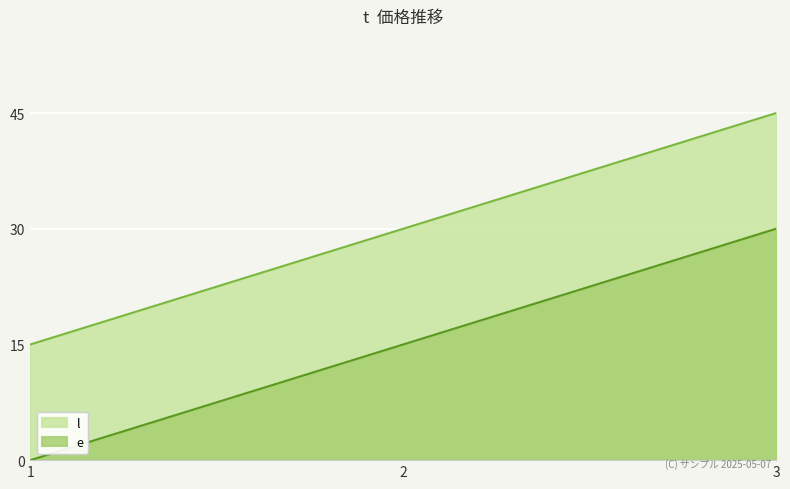

The e series shows 48 at 3. True or false?

False